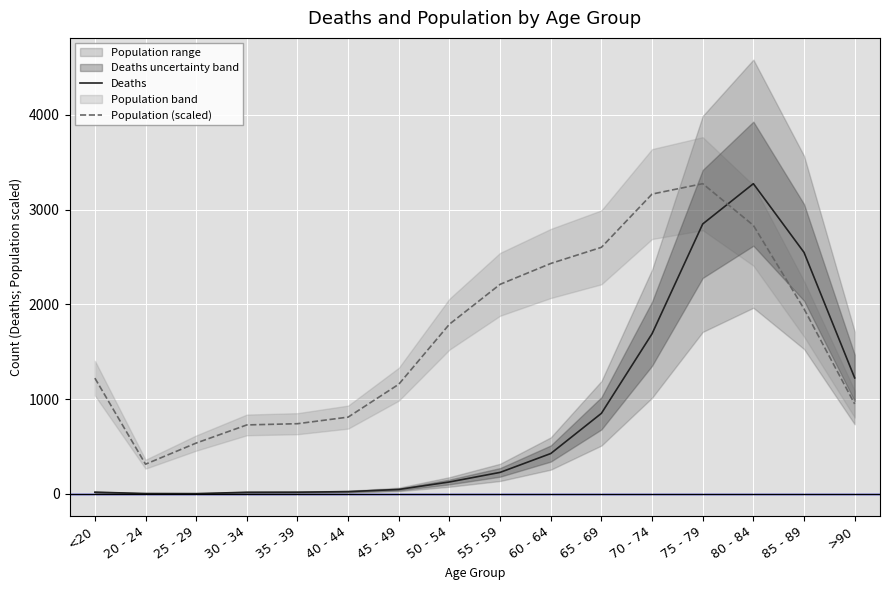

Which has a higher value, <20 or >90?

>90